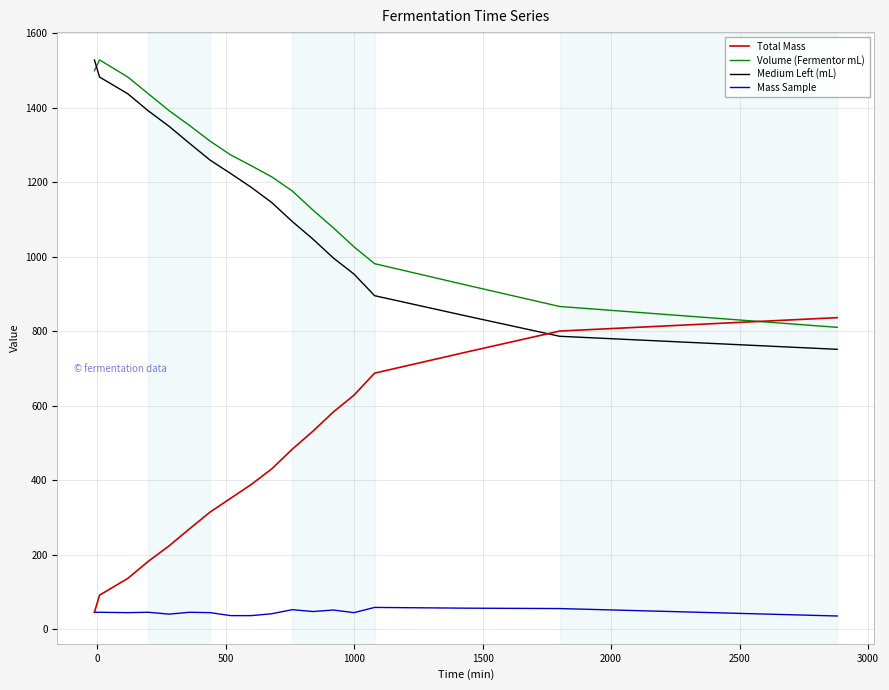

What is the maximum value for Volume (Fermentor mL)?

1529